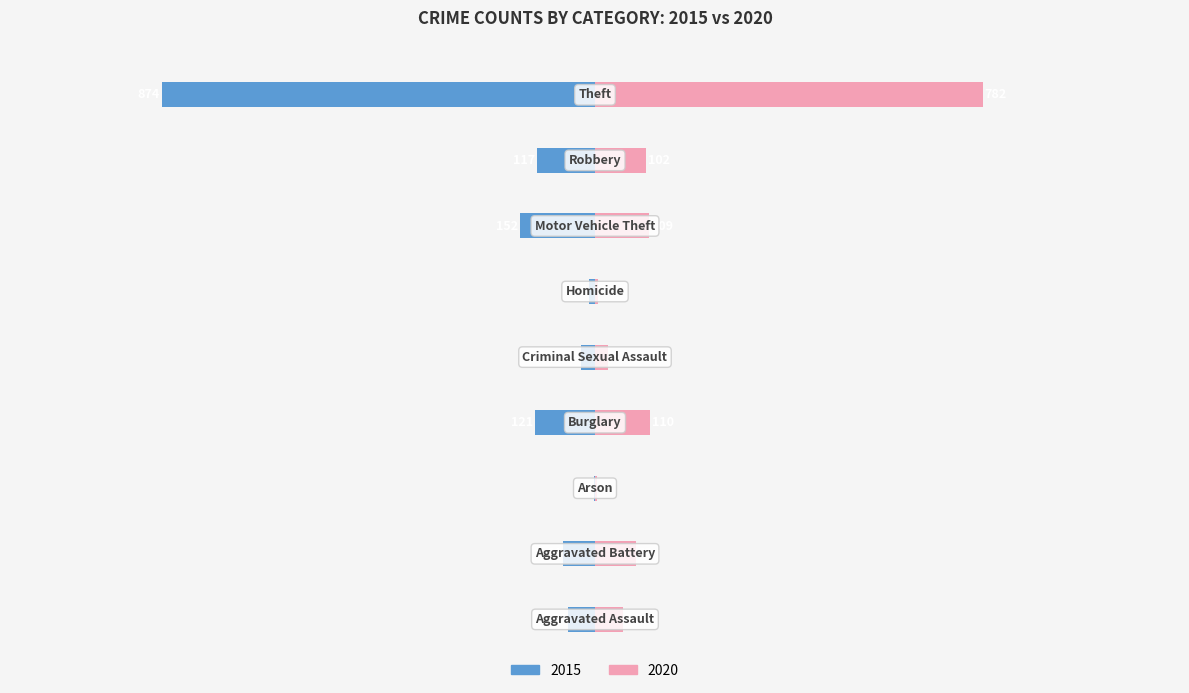

Count the number of categories in the chart.

9